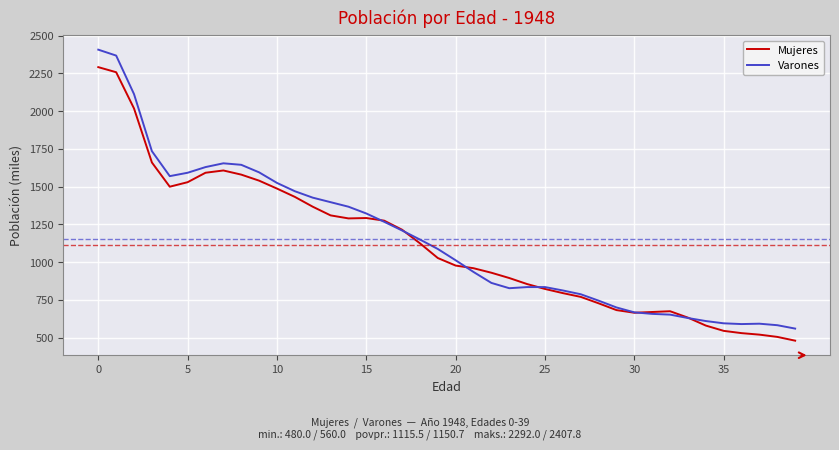

What is the greatest value displayed?

2407.8